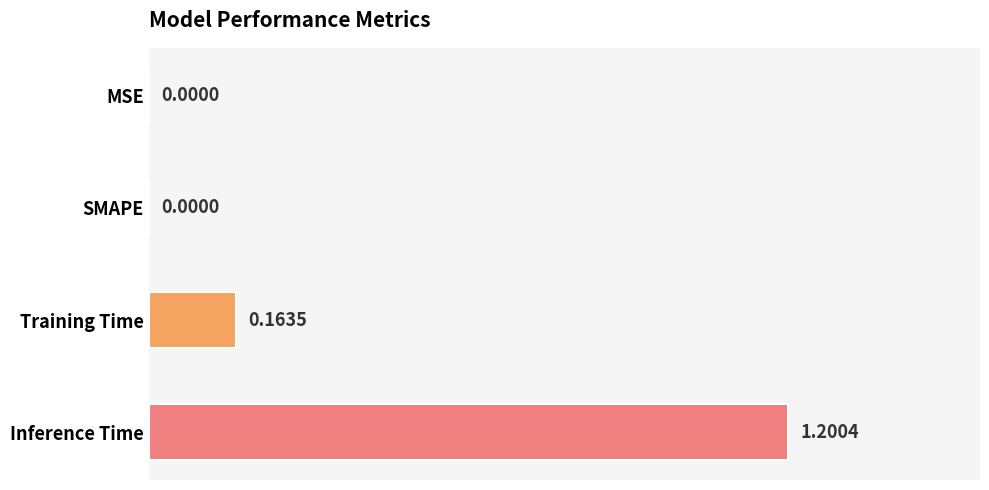

How many values are above zero?

2